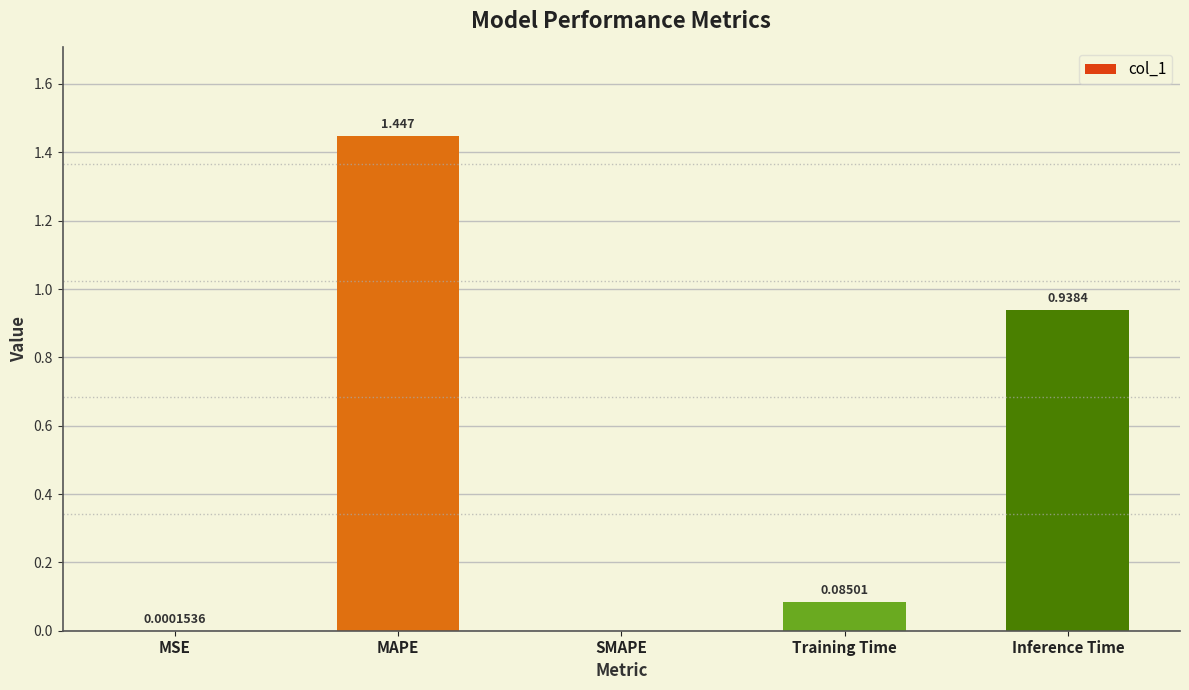

At which label is the value closest to 0?

SMAPE